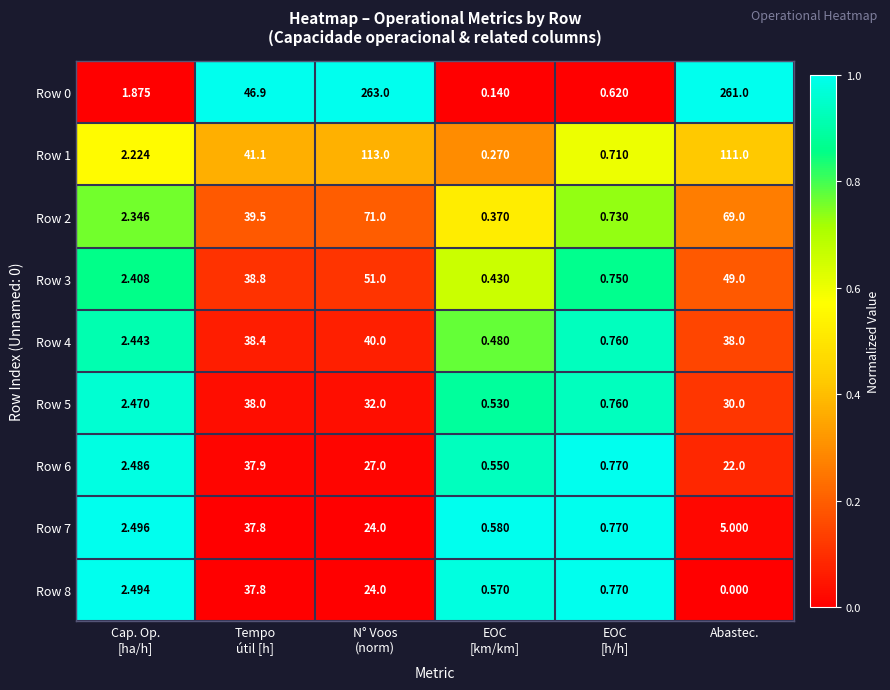

Which category has the lowest value across all series?

Abastec.